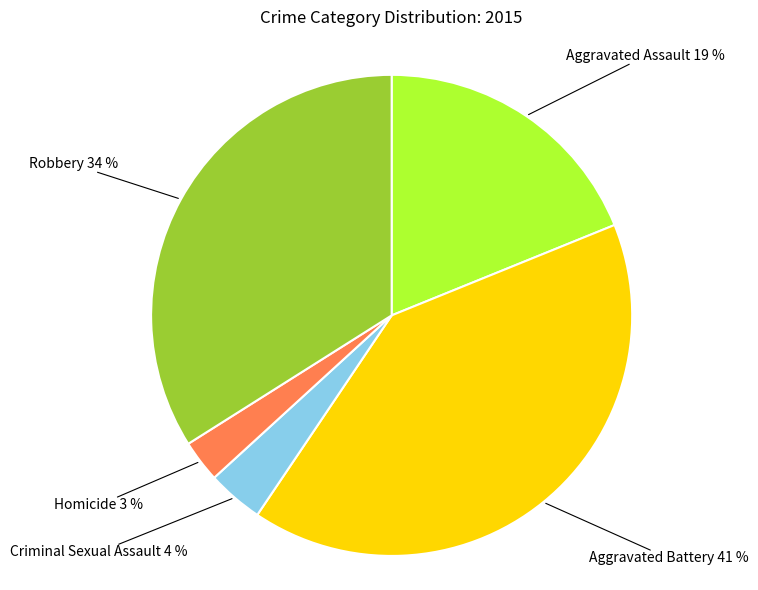

Does any single category account for the majority?

No